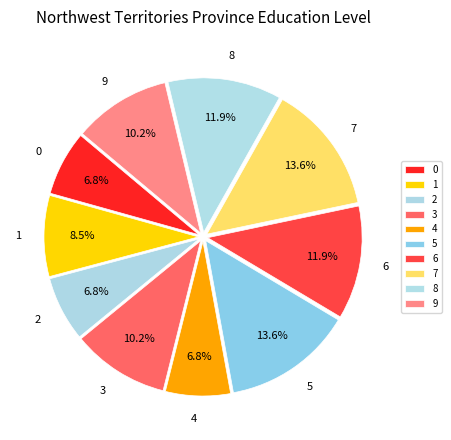

To the nearest percent, what percentage of the pie is 5?

14%